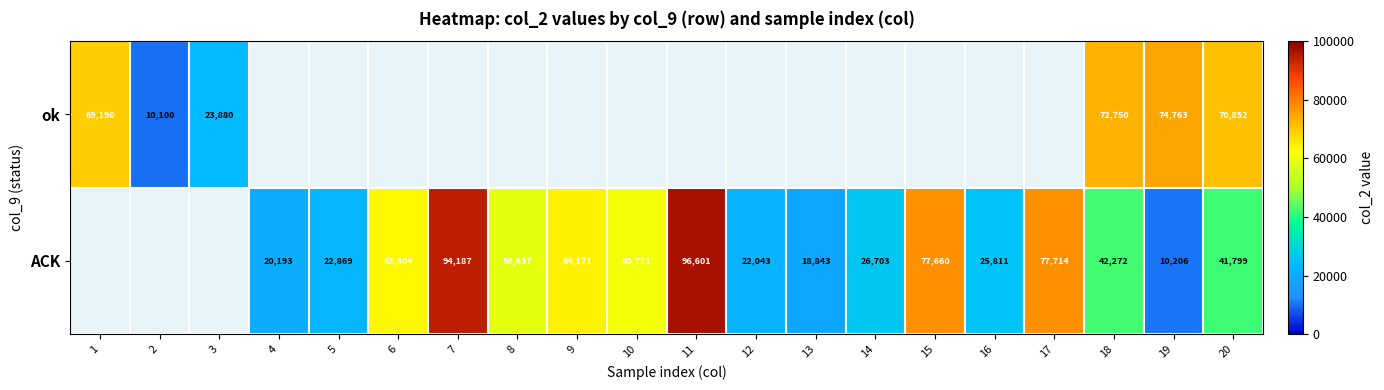

The ACK series shows 18843 at 13. True or false?

True